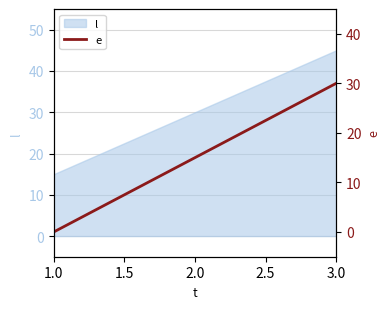

What is the maximum value for l?

45